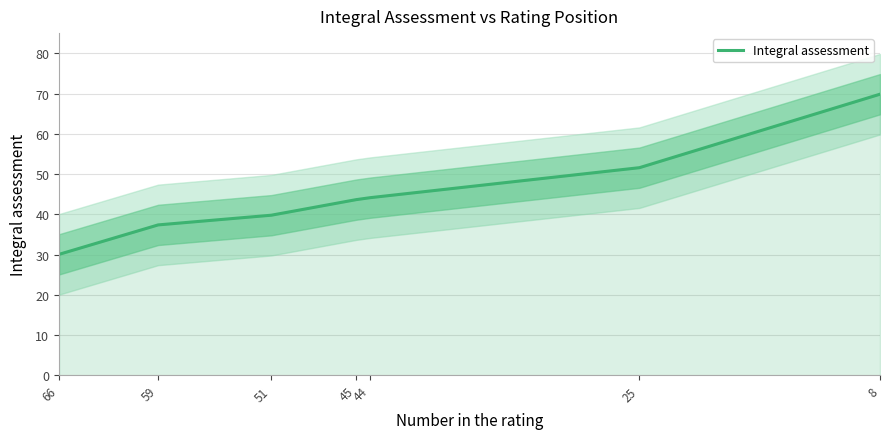

What is the change in value from 25 to 45?

-7.9